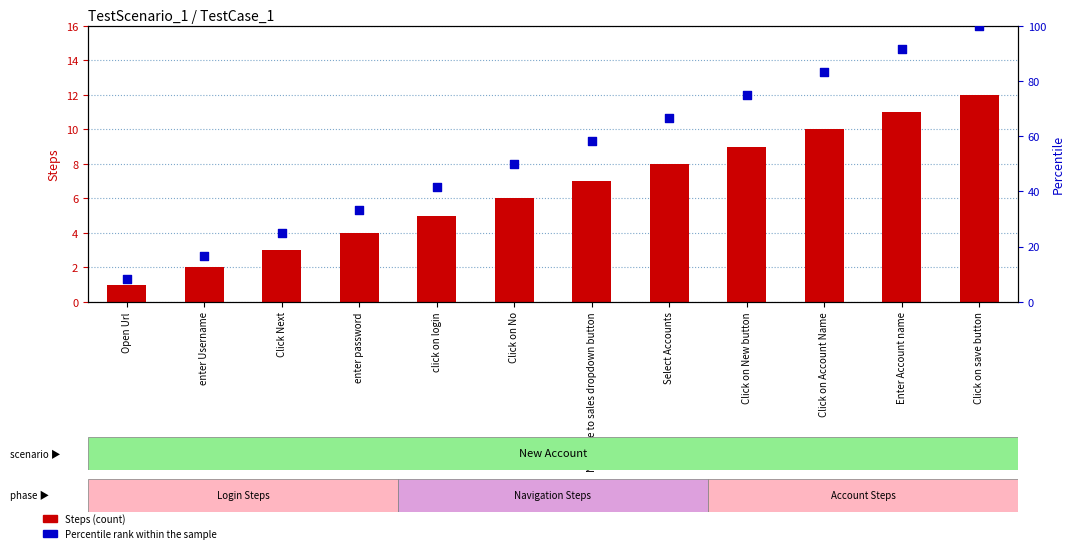

Which series reaches the maximum Y coordinate?

Percentile rank within sample